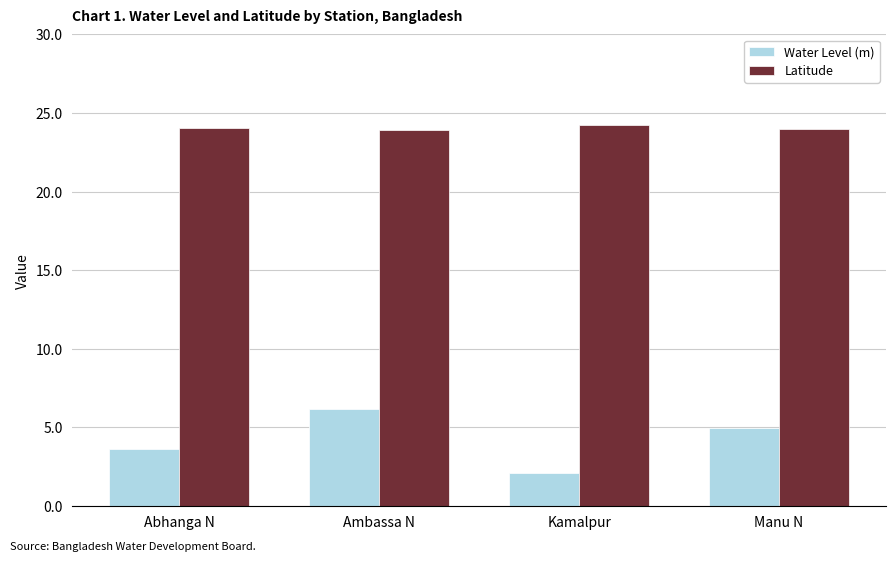

The value of Latitude at Abhanga N is 24.0. True or false?

True